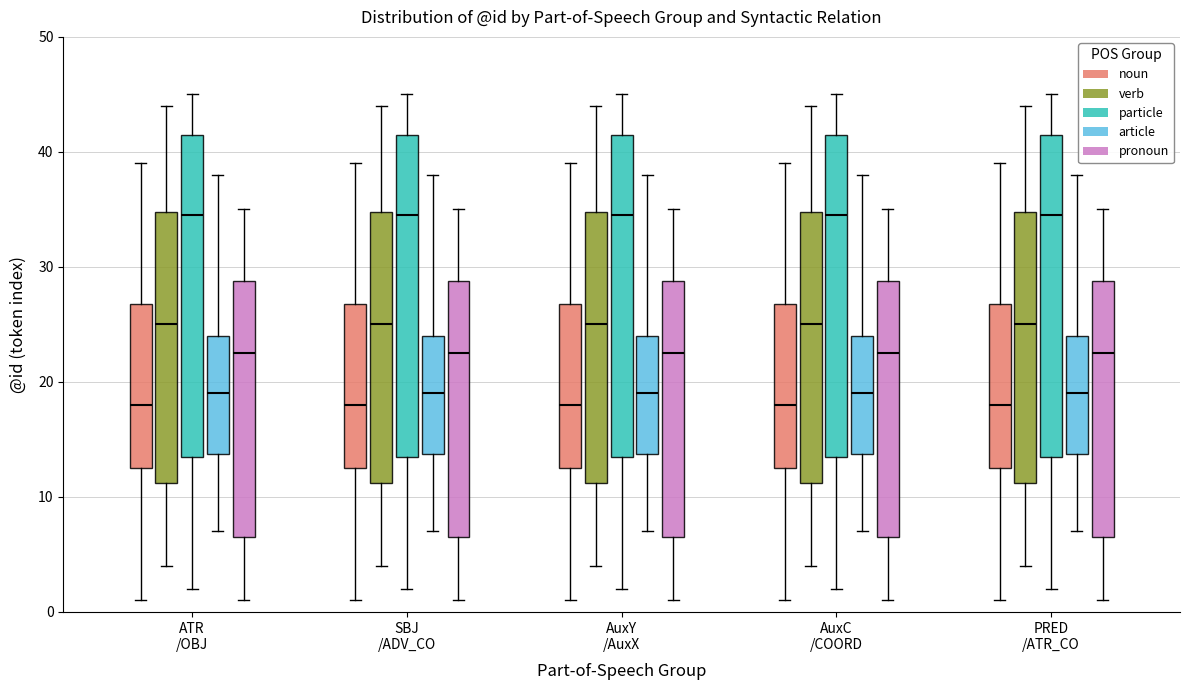

Where does the median line of the box for AuxC /COORD (article) sit on the y-axis? The values are not printed on the chart, so give them approximately, as read against the axis.

19